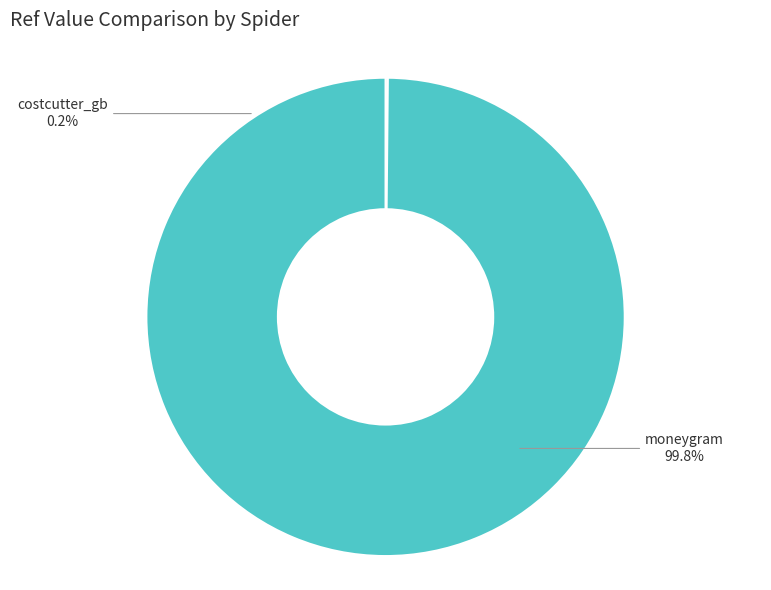

What is the smallest slice in the pie chart?

costcutter_gb